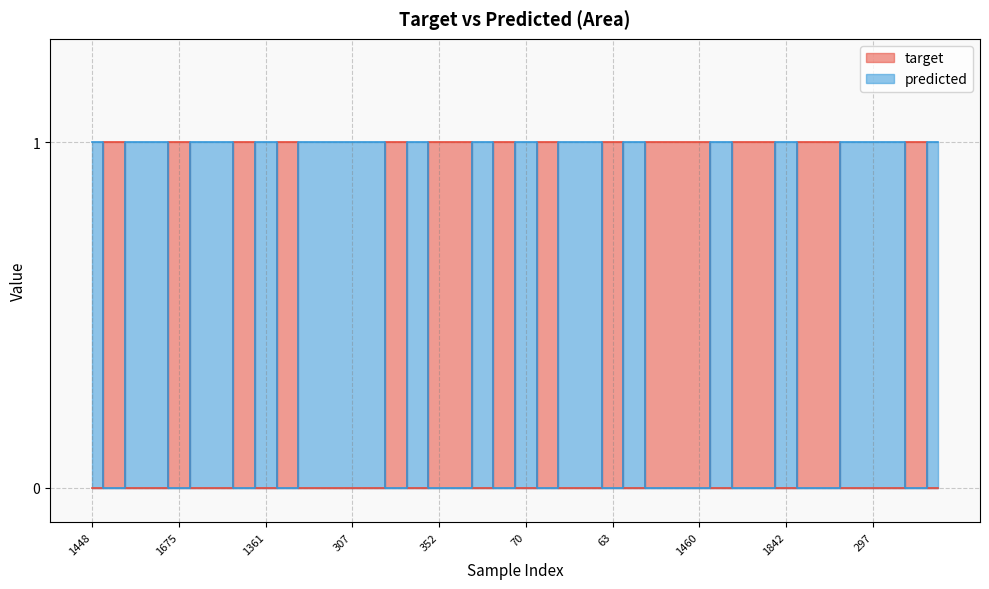

Does the chart display data point markers on the line(s)?

No